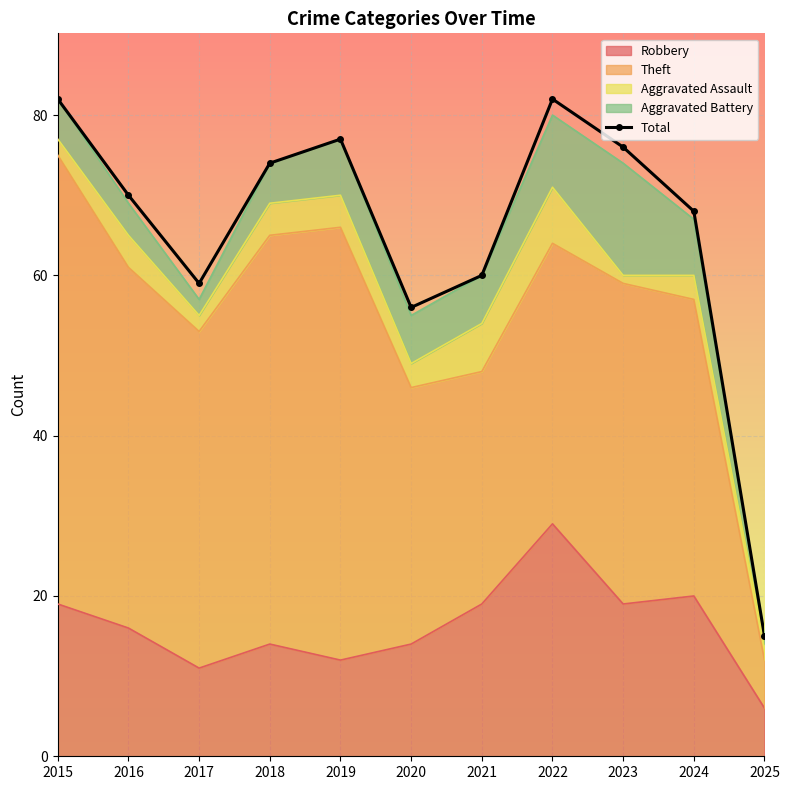

List the labels in order of value, largest first.

2015, 2022, 2019, 2023, 2018, 2016, 2024, 2021, 2017, 2020, 2025